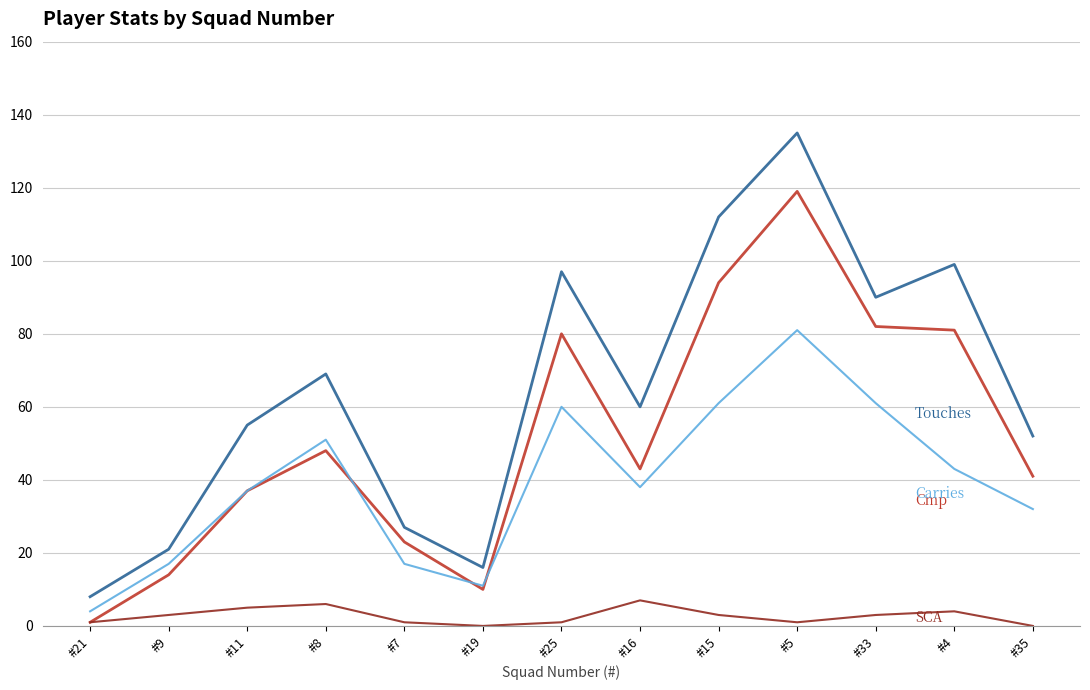

What is the maximum value shown in the chart?

135